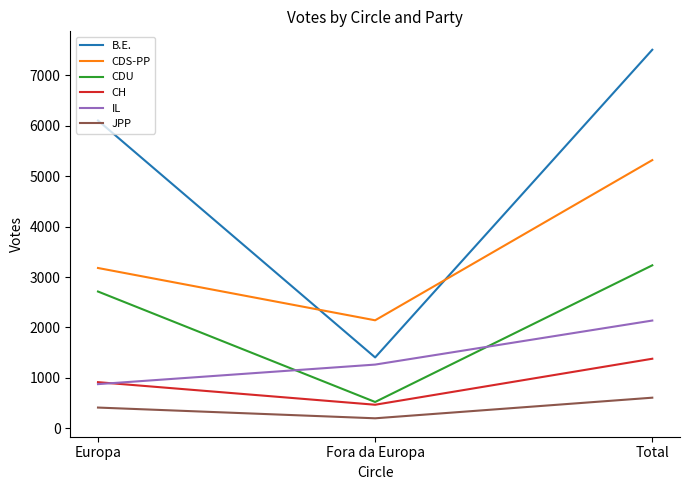

What is the maximum value shown in the chart?

7510